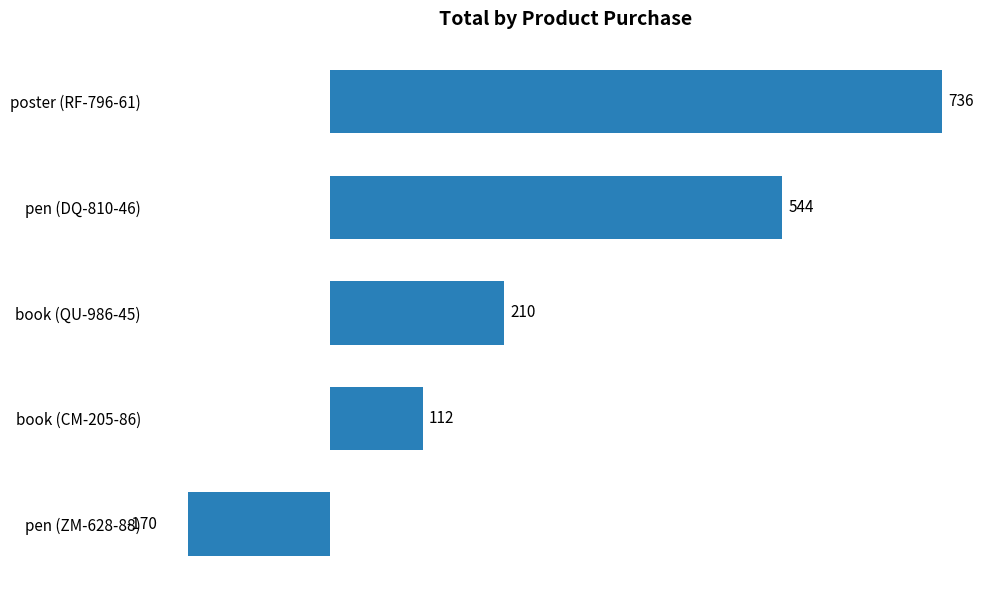

The chart shows a value of 736 at poster (RF-796-61). True or false?

True